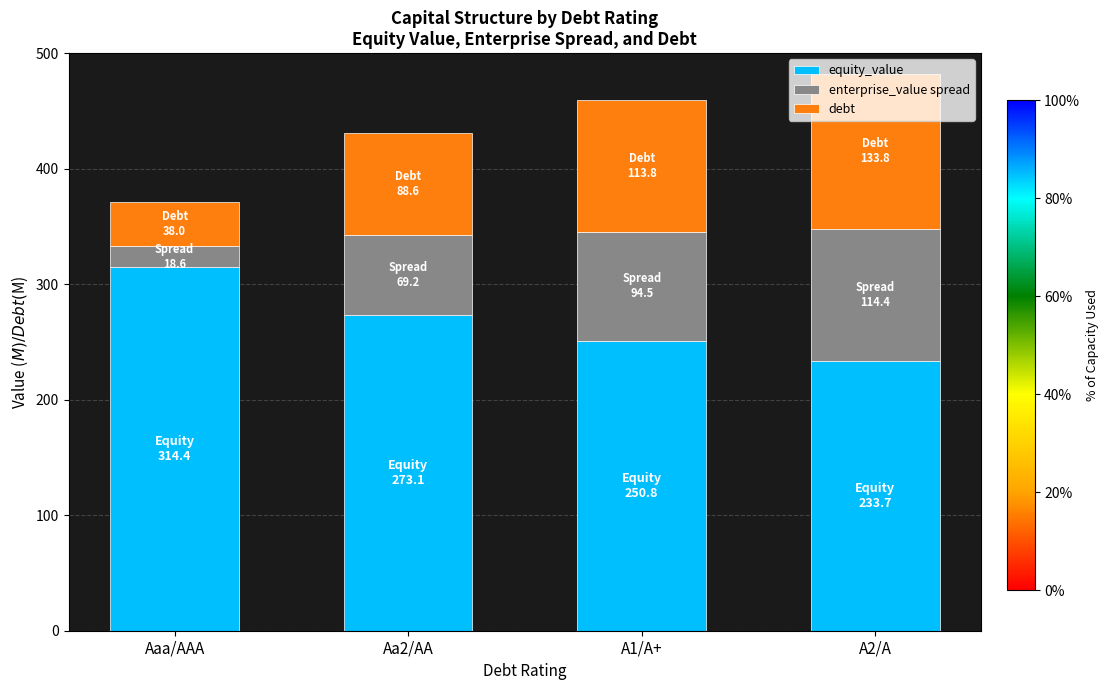

What is the total value across all series at A1/A+?

459.1